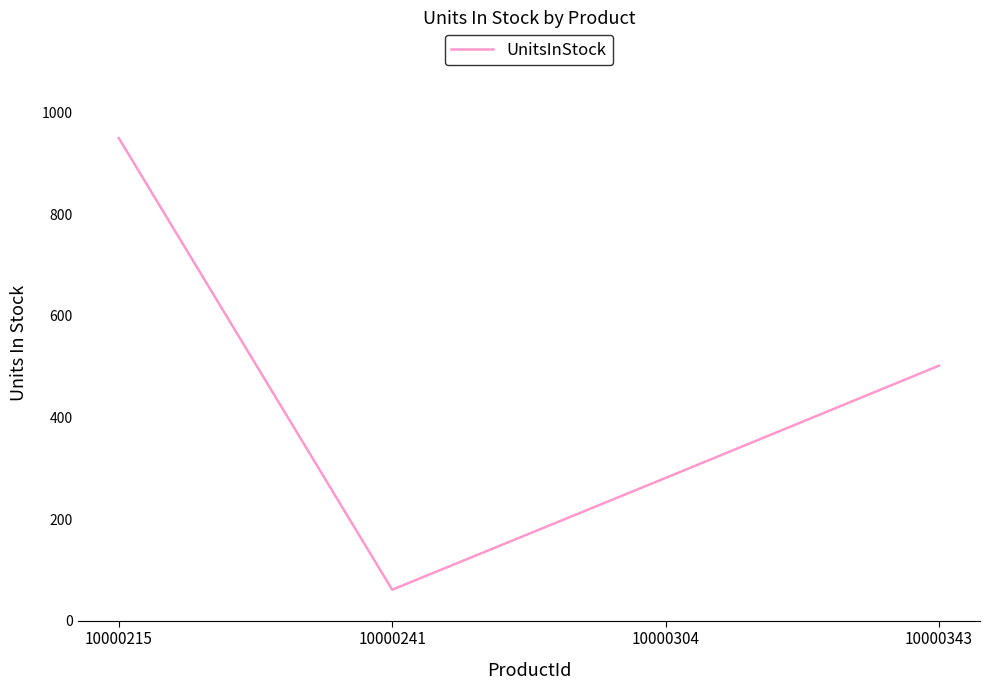

Where is the first local minimum?

10000241